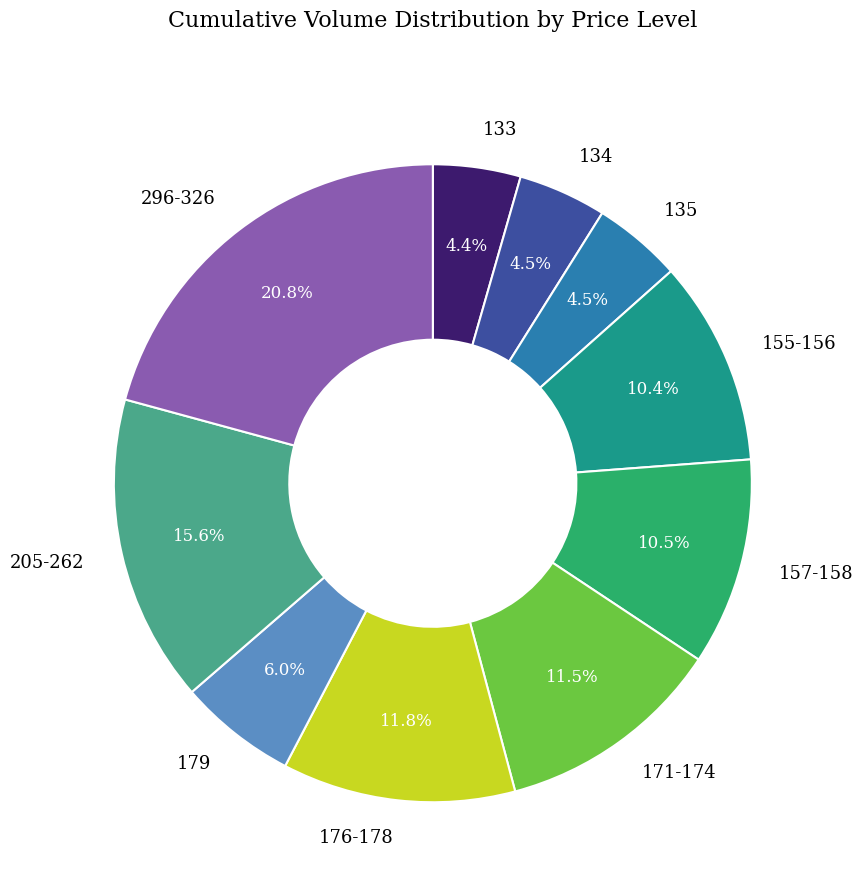

What portion of the pie excludes 205-262?

84.4%